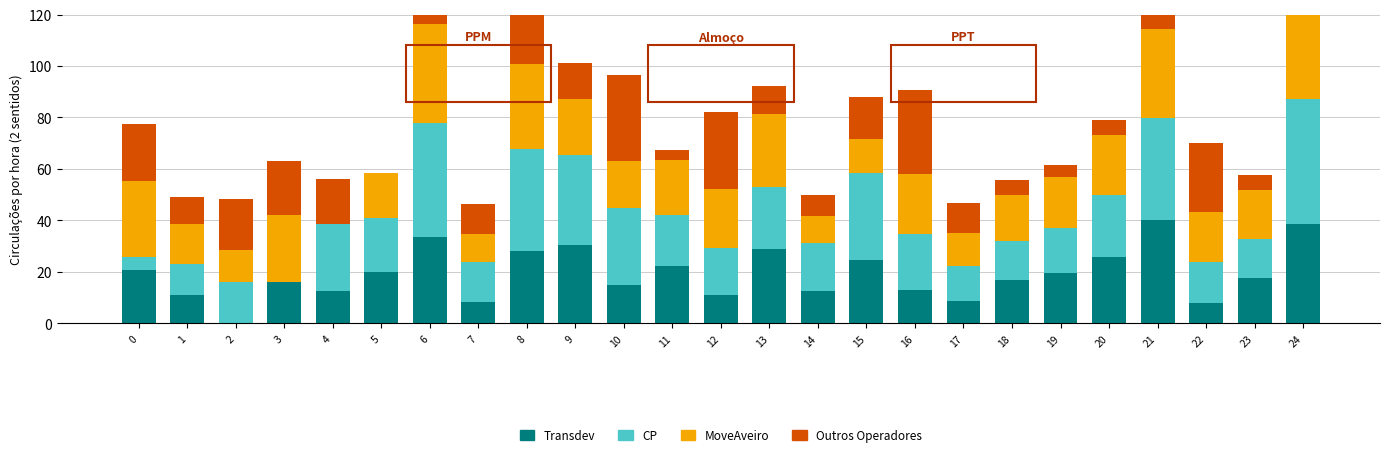

List the labels in order of Transdev value, smallest first.

2, 22, 7, 17, 1, 12, 4, 14, 16, 10, 3, 18, 23, 19, 5, 0, 11, 15, 20, 8, 13, 9, 6, 24, 21